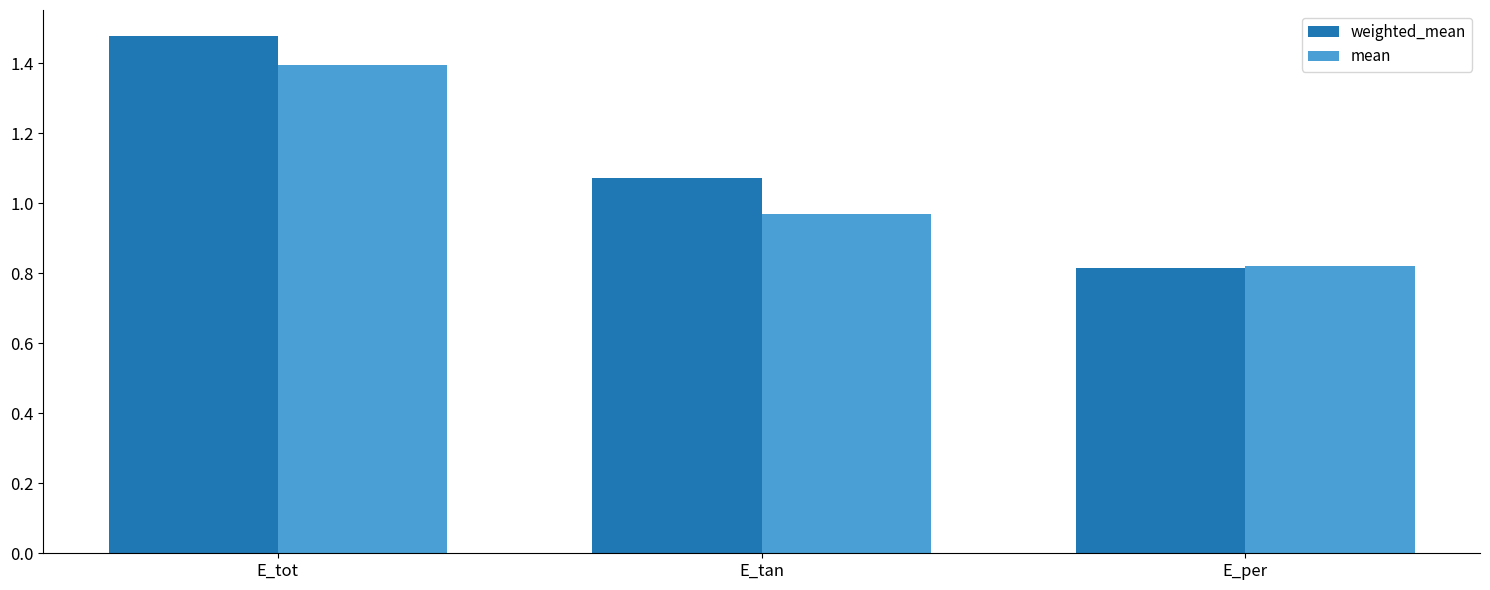

What are all the series names shown in the legend?

weighted_mean, mean